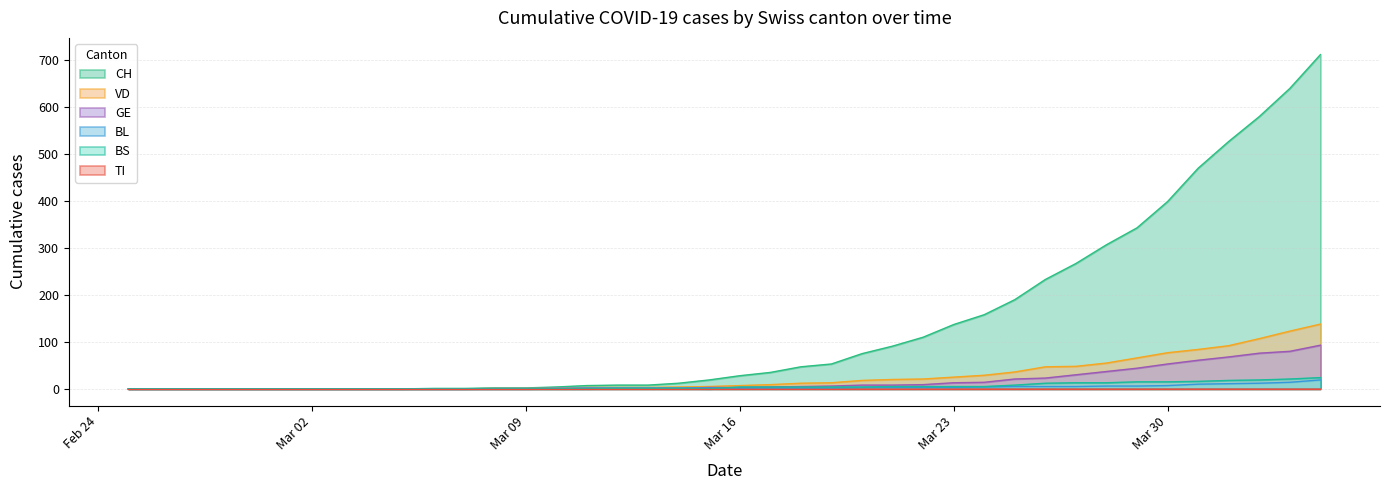

How many values in BL are above zero?

28